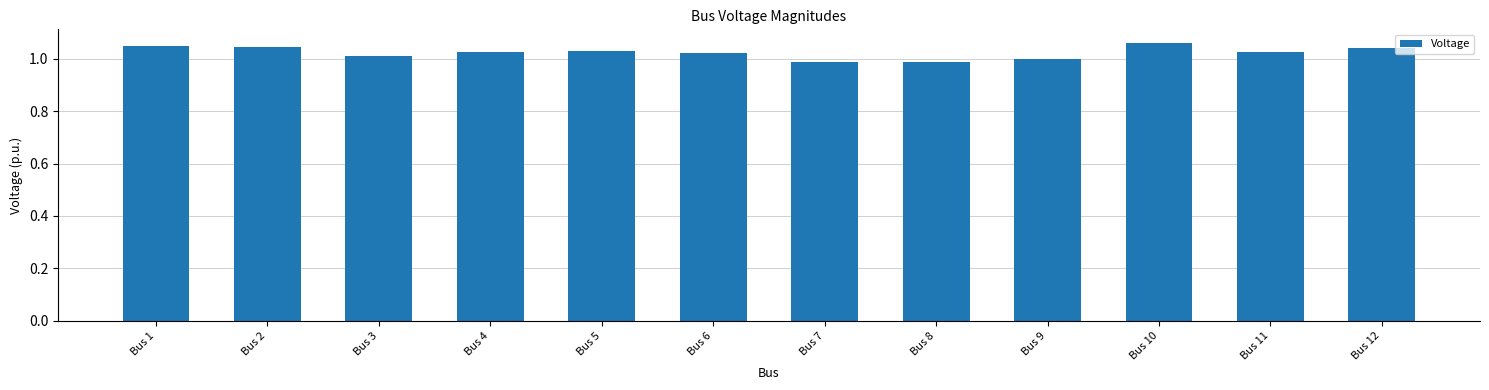

What is the sum of the values at Bus 5 and Bus 1?

2.1